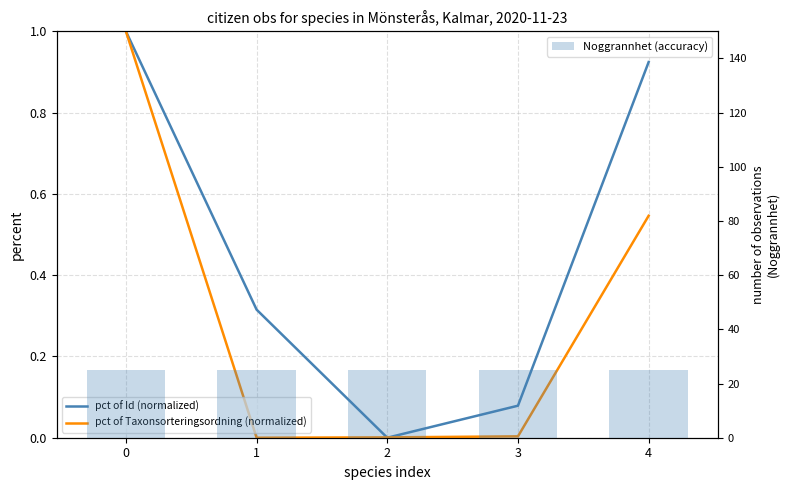

Which series has the widest spread of values?

pct of Id (normalized)